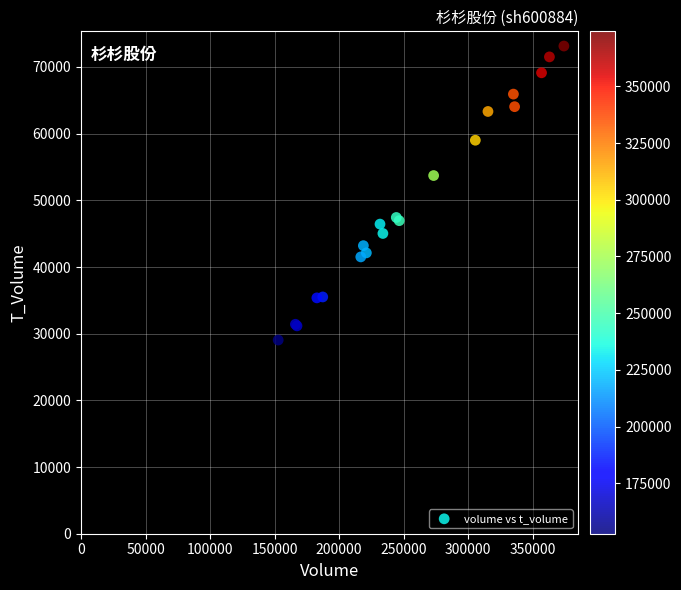

What Y value in the scatter plot is closest to 51096?

53720